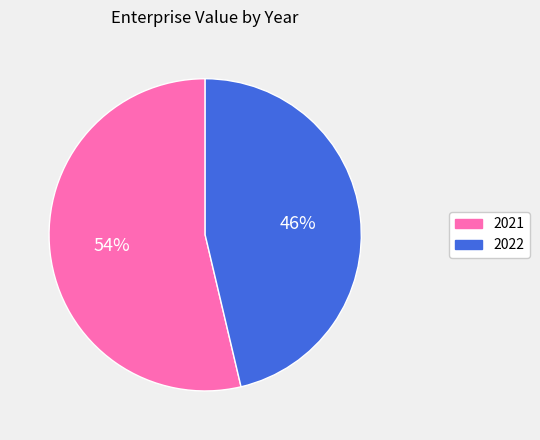

Which has a higher value, 2022 or 2021?

2021